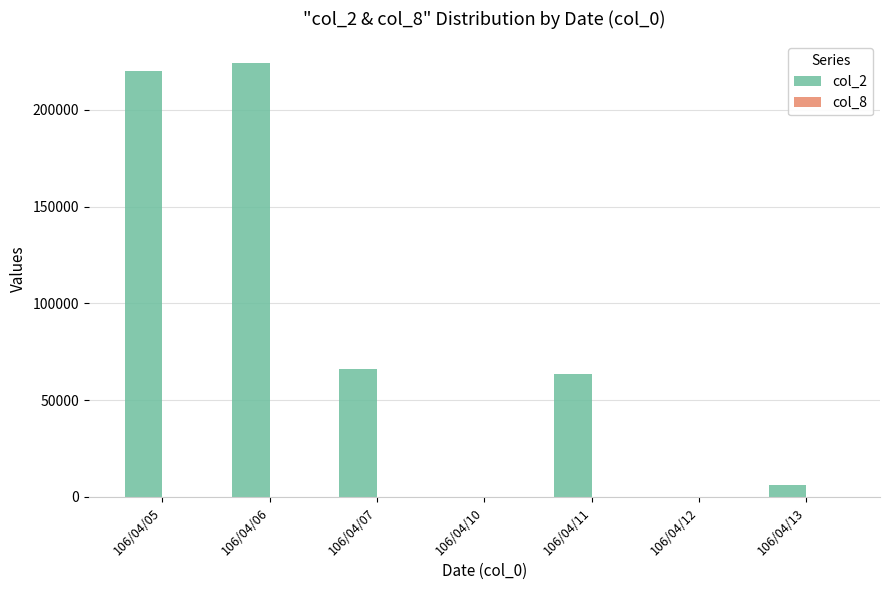

Which series has the largest range (max minus min)?

col_2